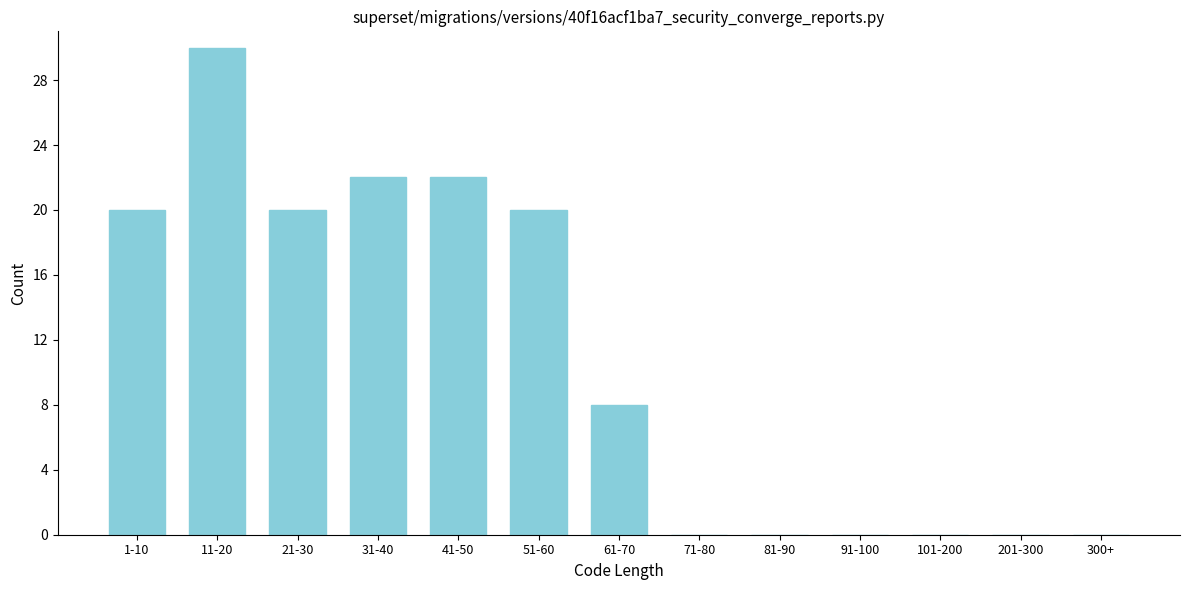

Reading left to right, what are all the values shown in this chart?

1-10=20	11-20=30	21-30=20	31-40=22	41-50=22	51-60=20	61-70=8	71-80=0	81-90=0	91-100=0	101-200=0	201-300=0	300+=0